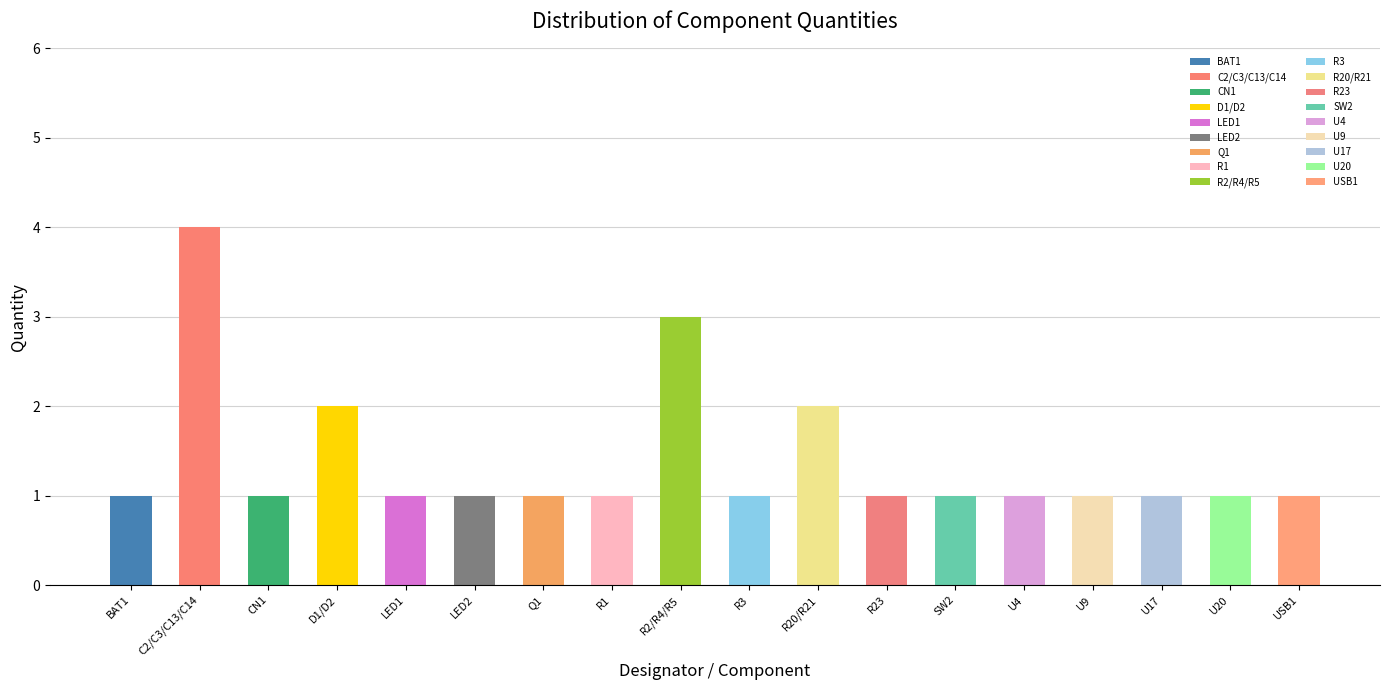

Does the chart contain any negative values?

No